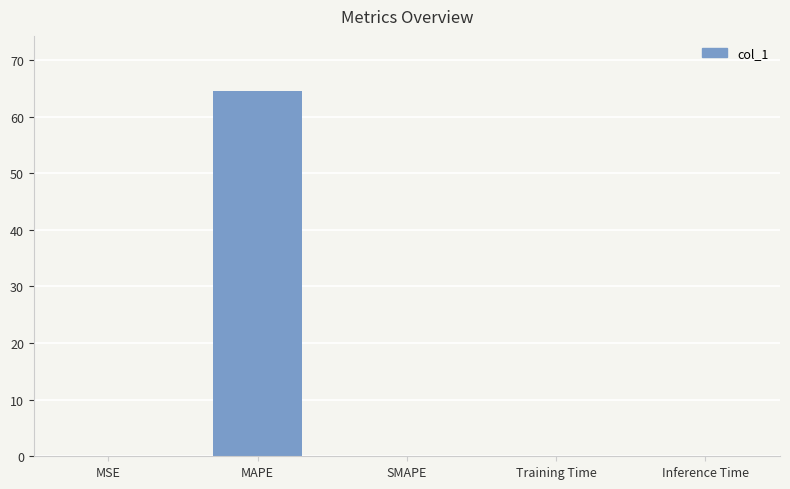

Is it true that the value at MAPE is 64.6?

True